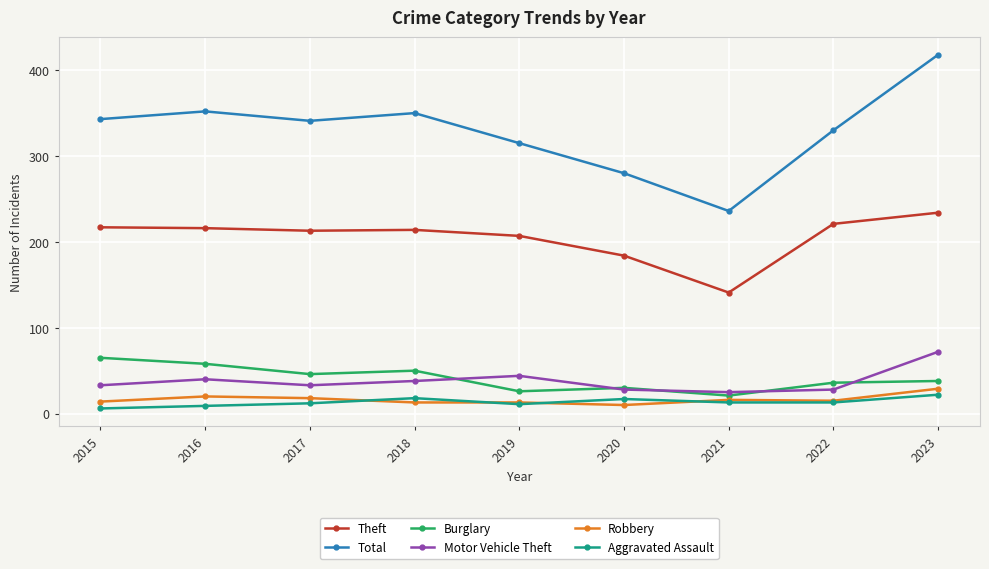

At which category is the sum across all series the highest?

2023